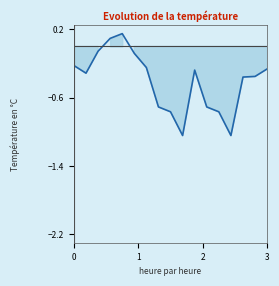

True or false: the data has more than 1 interior local peaks.

True